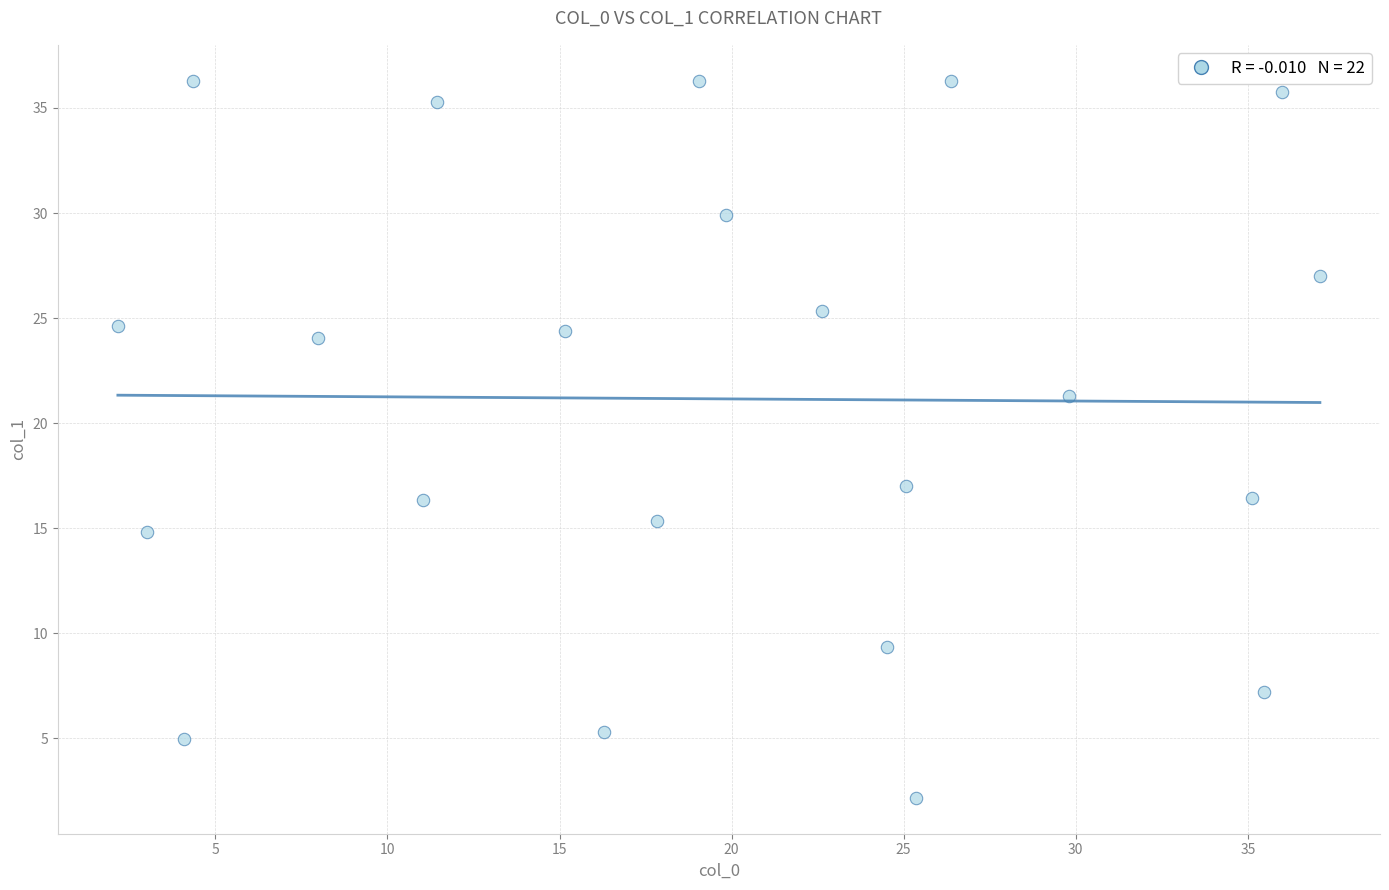

What is the range of Y values (max minus min)?

34.1